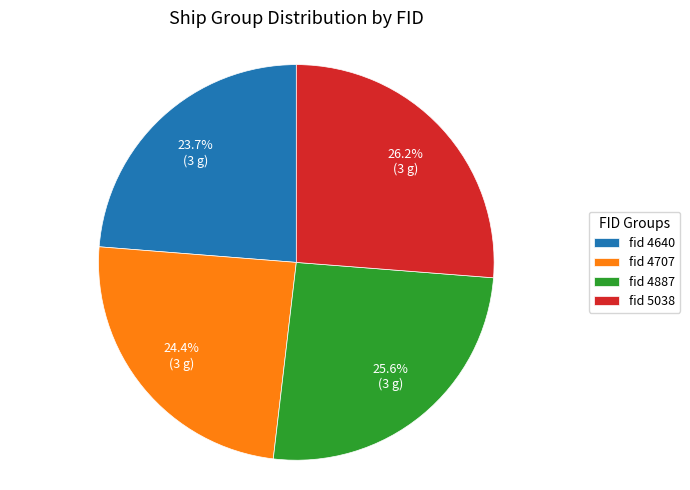

Is there any slice that represents more than half of the pie?

No